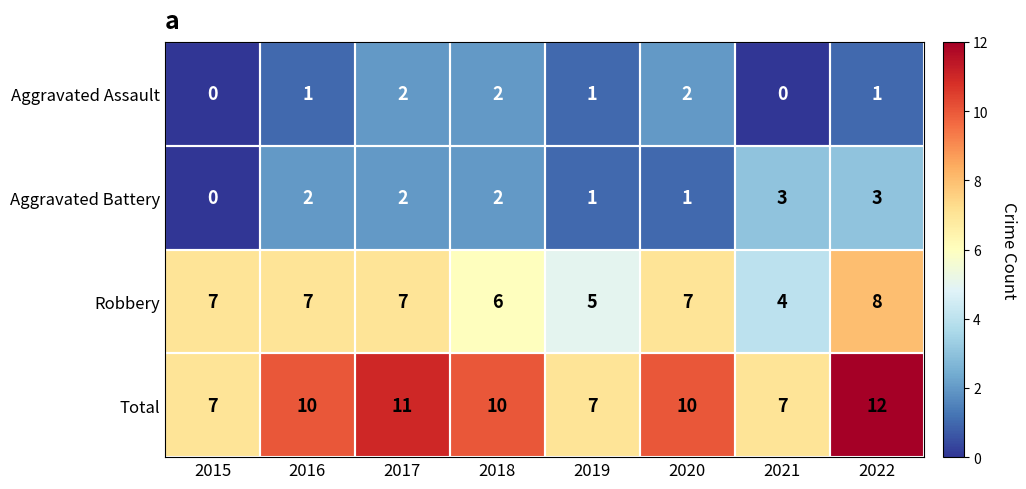

How many positive values does the Aggravated Assault series have?

6